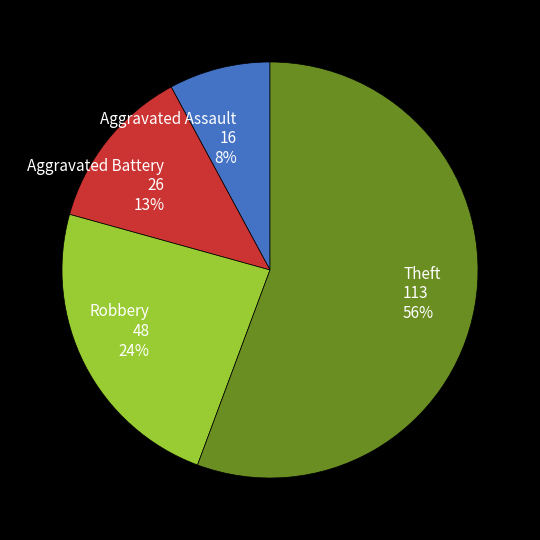

To the nearest percent, what percentage of the pie is Aggravated Assault?

8%